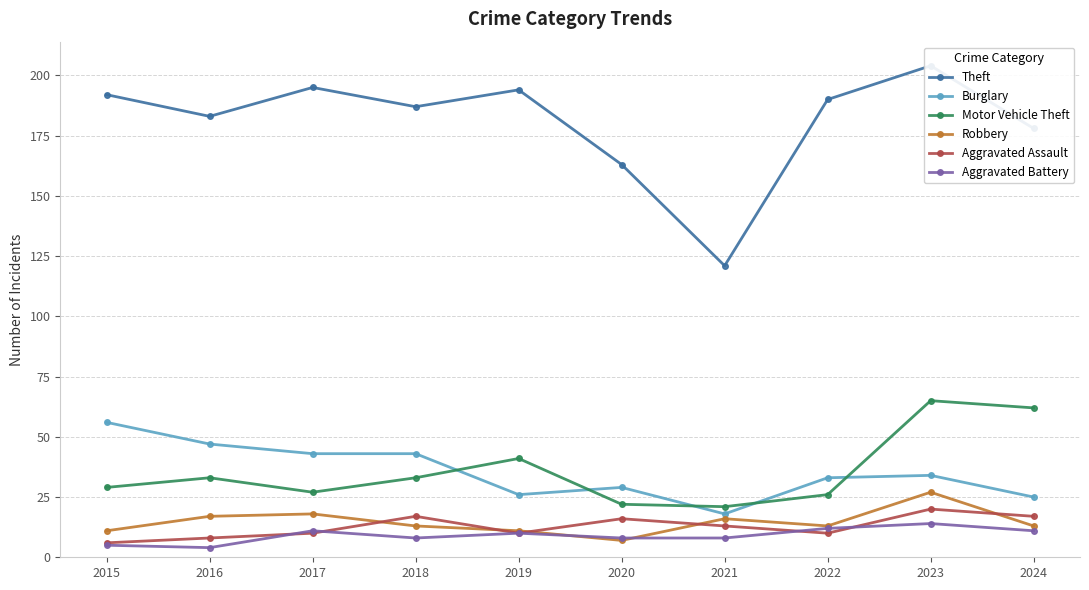

At which label does Aggravated Assault reach its peak?

2023